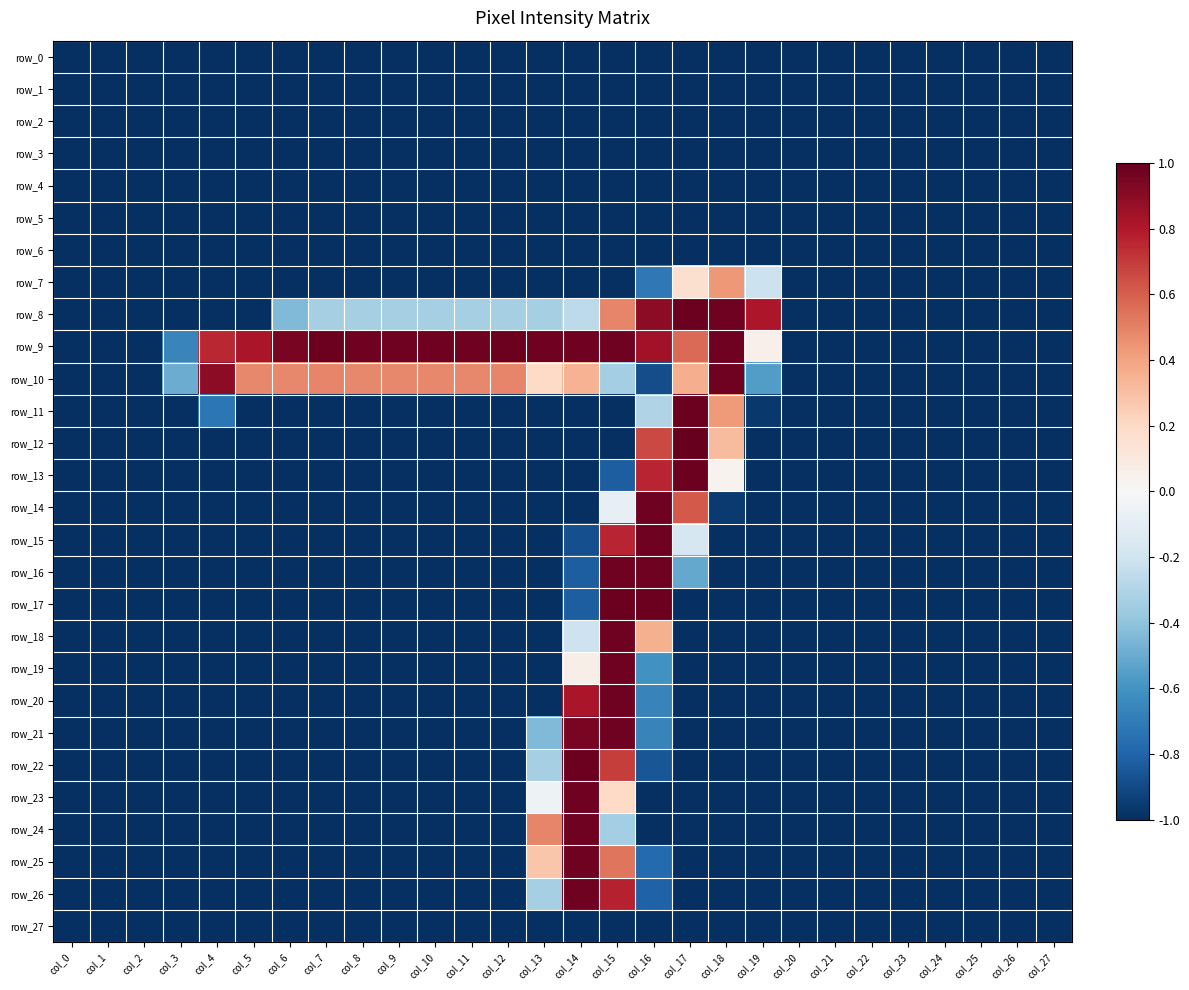

At which category is the sum across all series the highest?

col_15